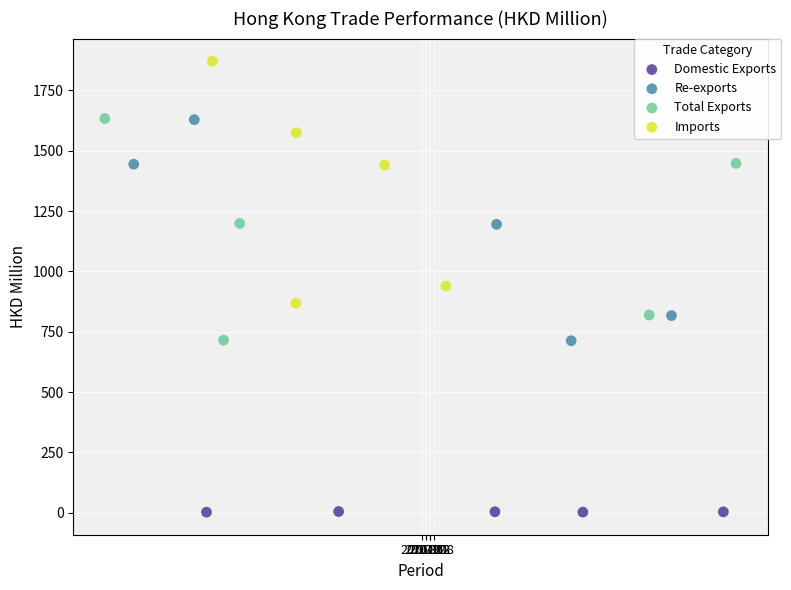

Which series reaches the minimum Y coordinate?

Domestic Exports